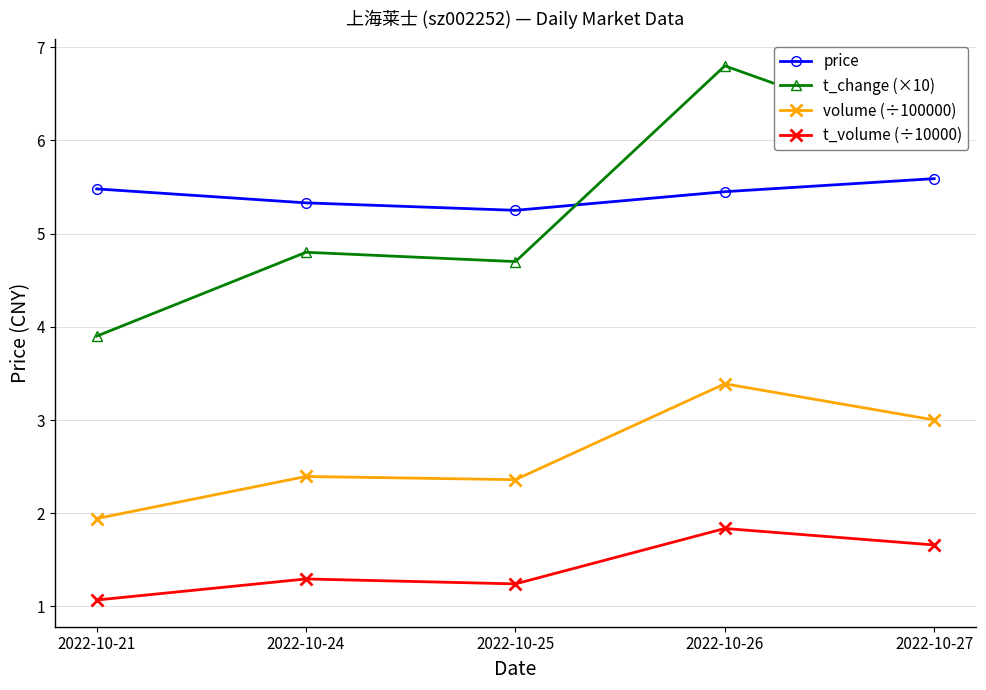

How many categories are shown in the chart?

5